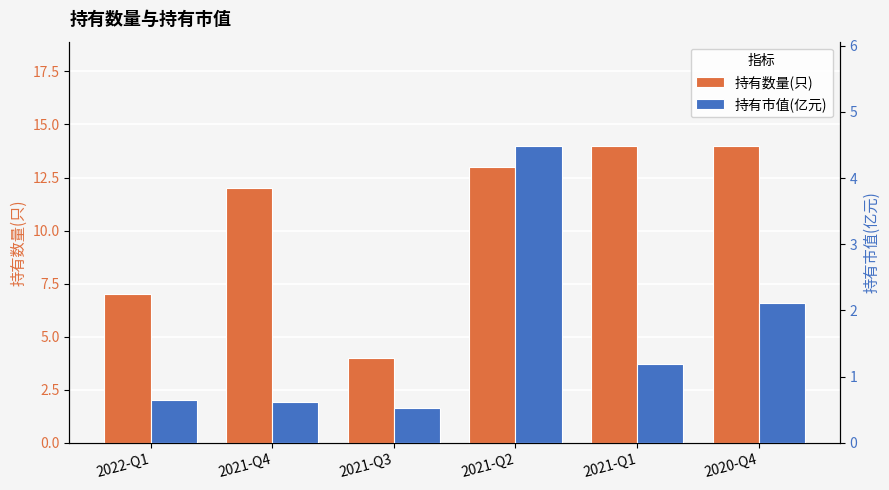

How many data points in 持有数量(只) are less than 13?

3